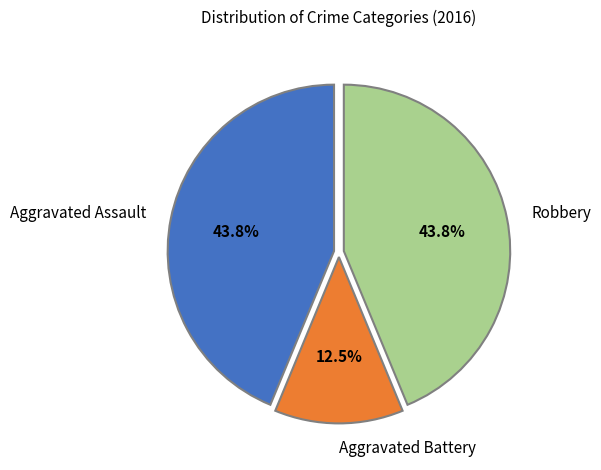

Is there any slice that represents more than half of the pie?

No